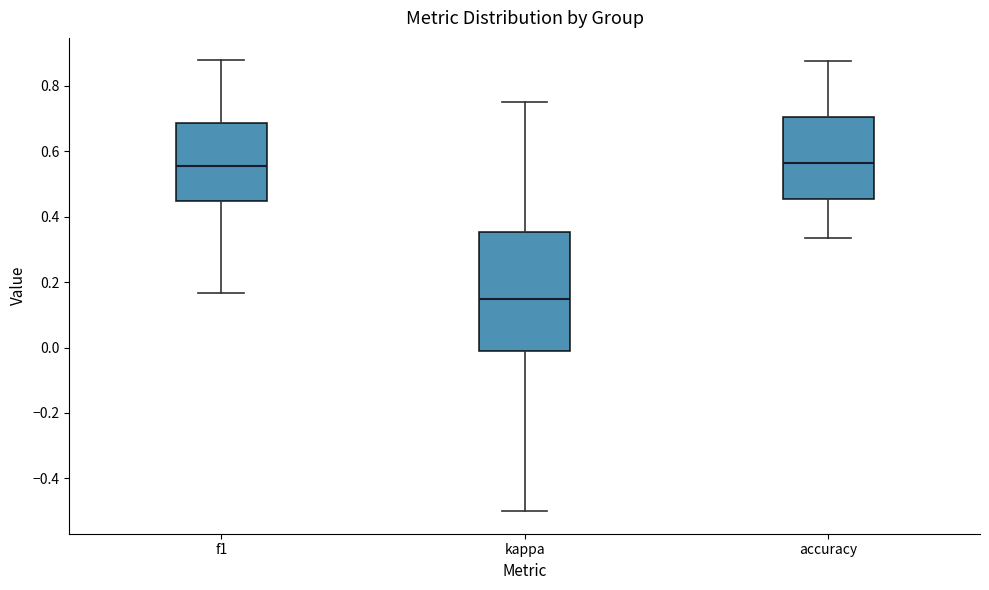

Where is the upper edge of the box for kappa on the y-axis? The values are not printed on the chart, so give them approximately, as read against the axis.

0.36